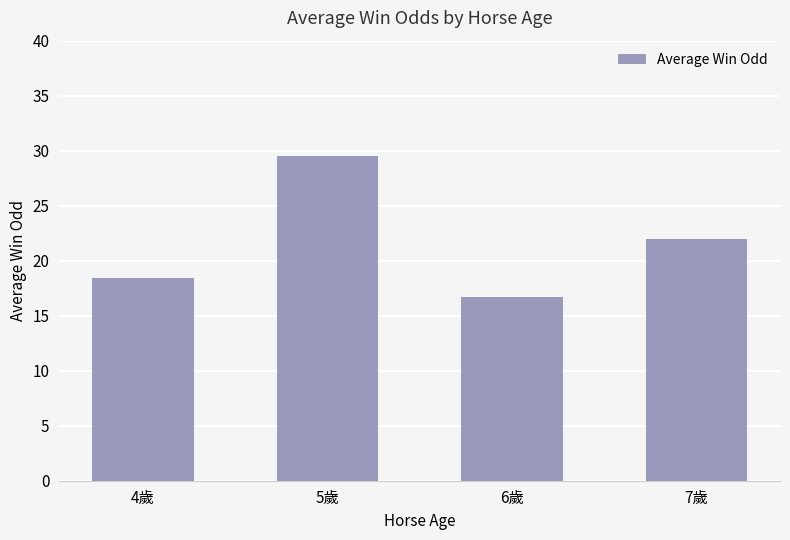

Reading left to right, extract all data points from this chart.

4歲=18.4	5歲=29.5	6歲=16.7	7歲=22.0